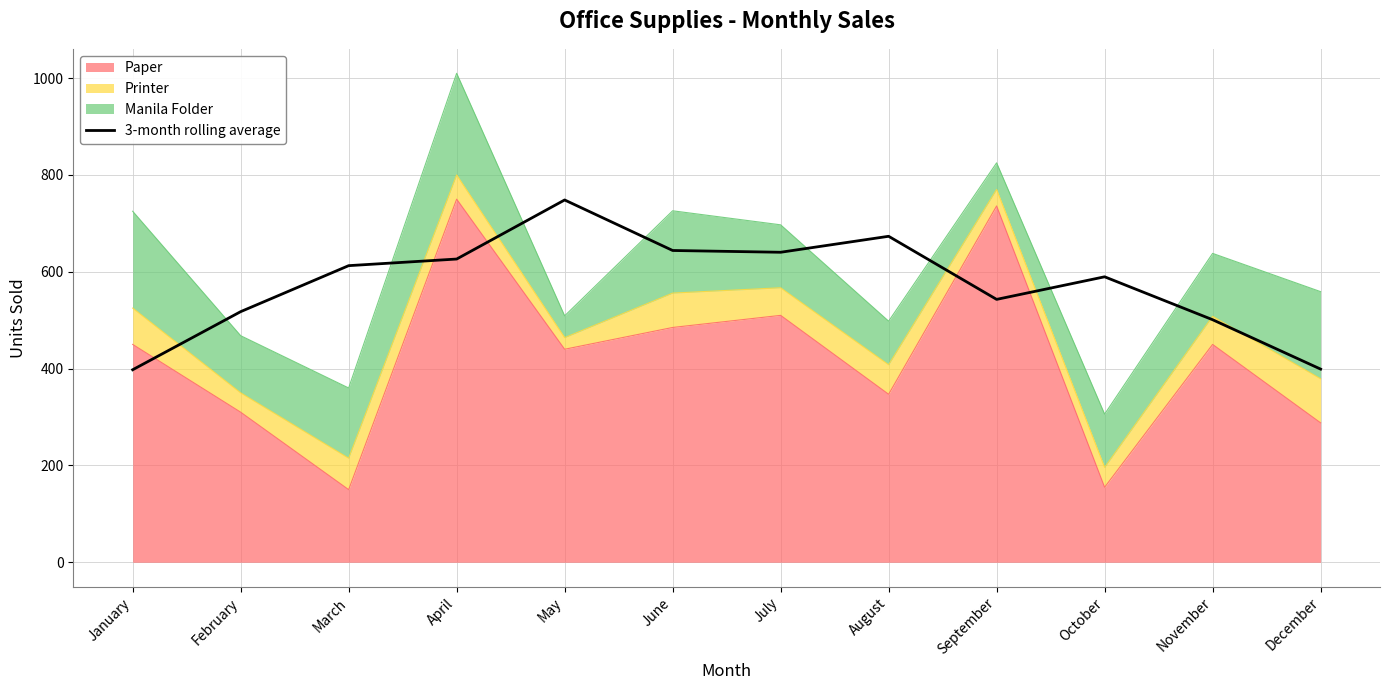

What is the change in value from May to October?

-158.7